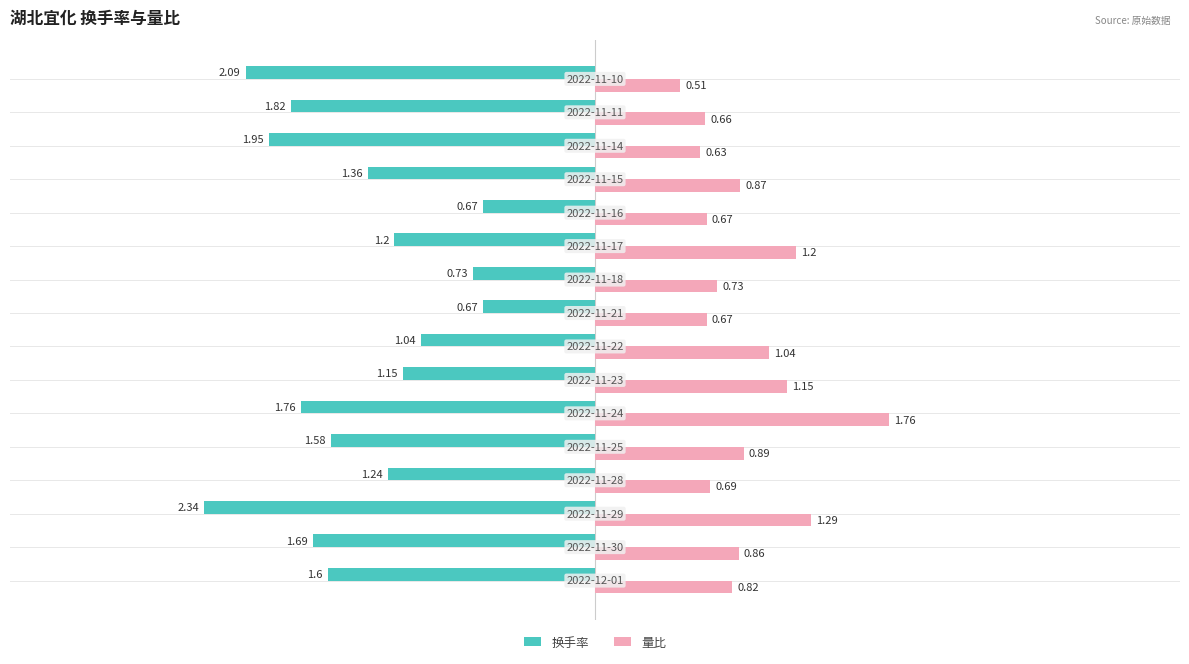

Which series has the widest spread of values?

换手率